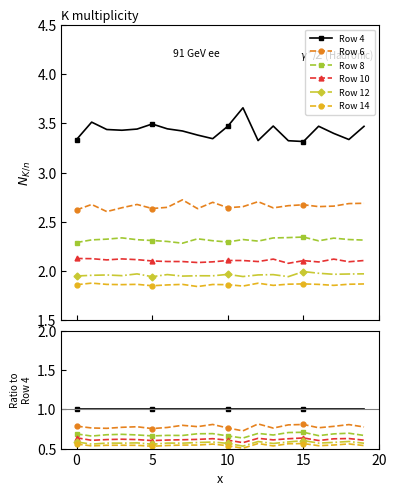

What is the label of the 6th point from the right?

14